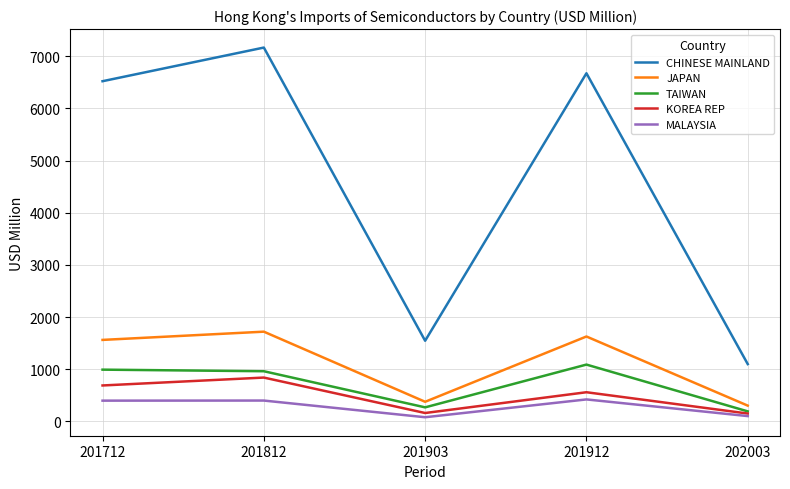

How many lines are shown in the chart?

5